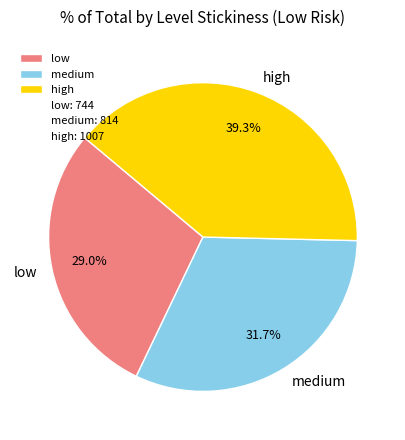

What percentage do medium and low together represent?

60.7%